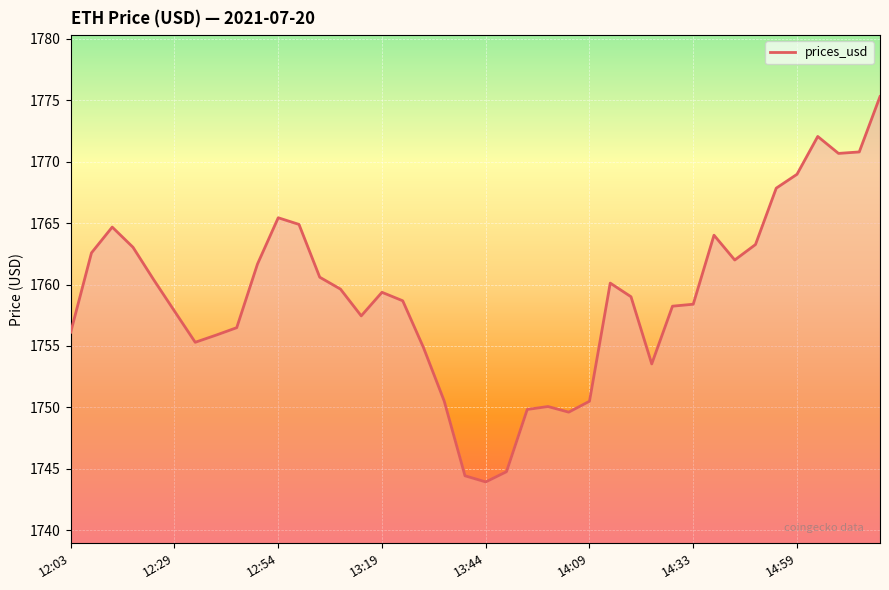

What is the greatest value displayed?

1775.3